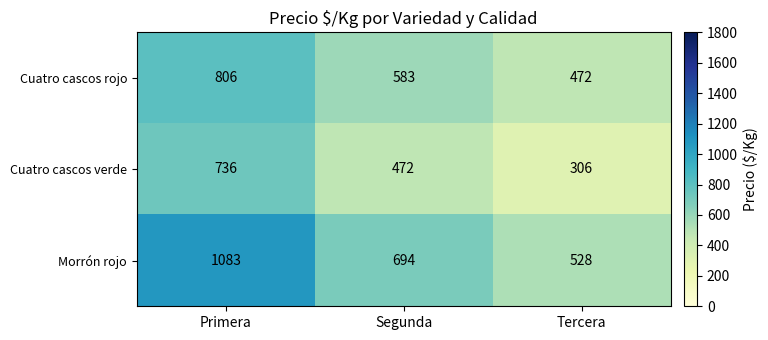

What is the total value across all series at Segunda?

1749